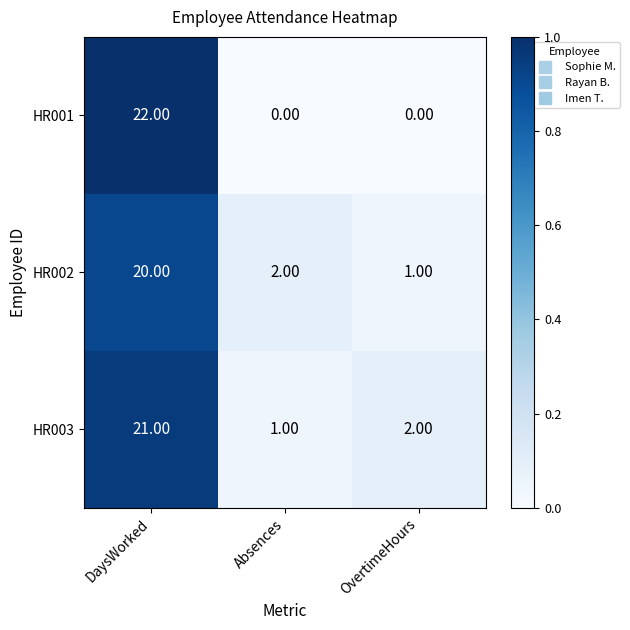

List the series in order of their overall mean, lowest first.

HR001, HR002, HR003